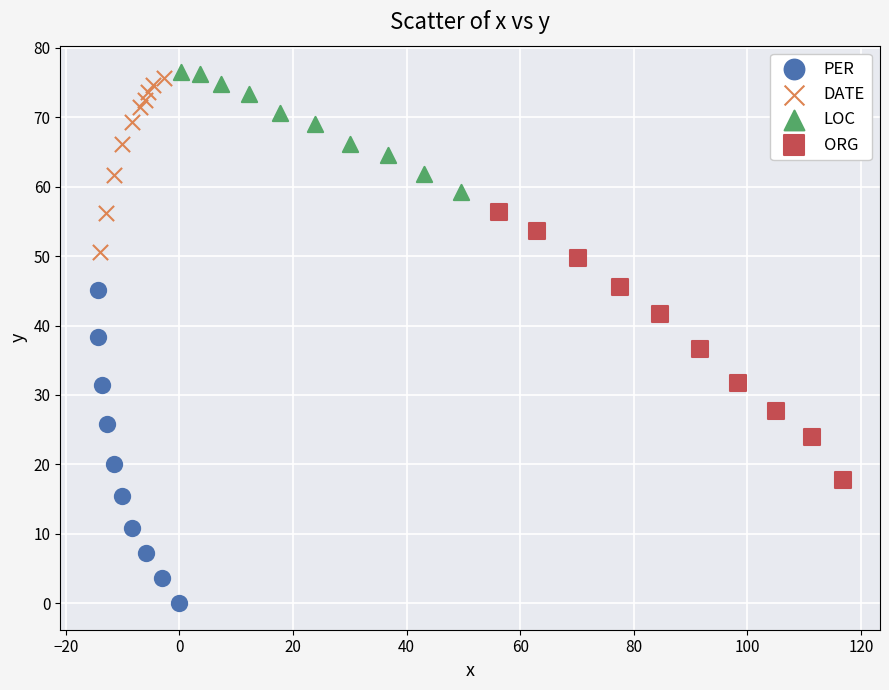

Which series contains the lowest Y value?

PER